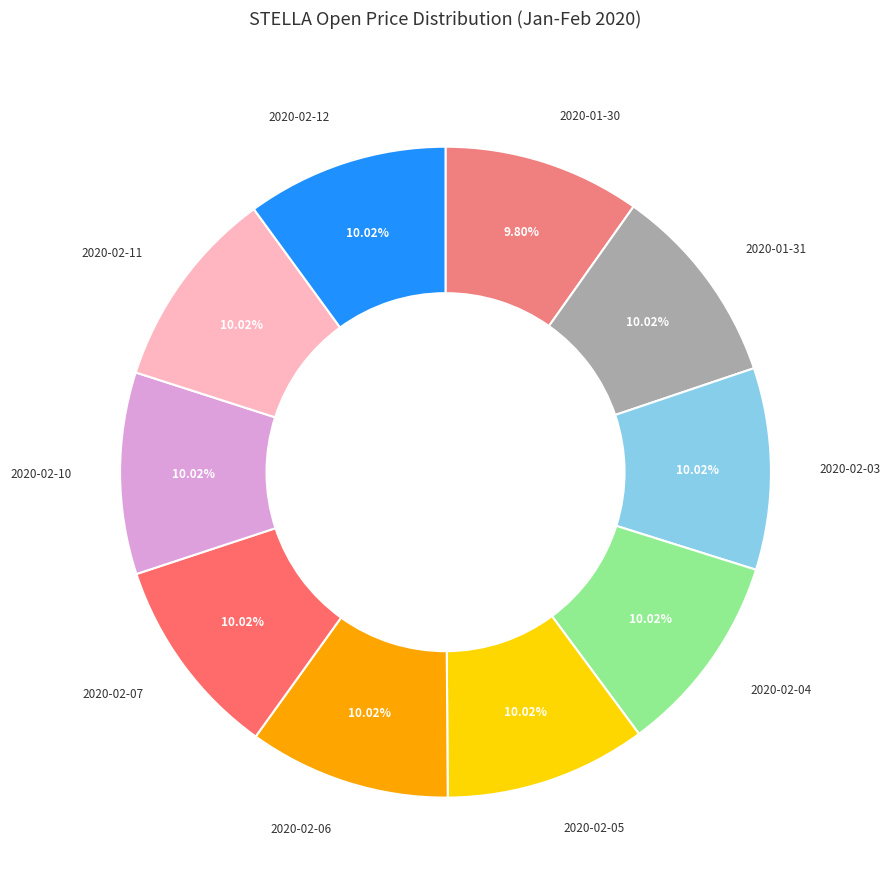

Which slice is the largest?

2020-01-31